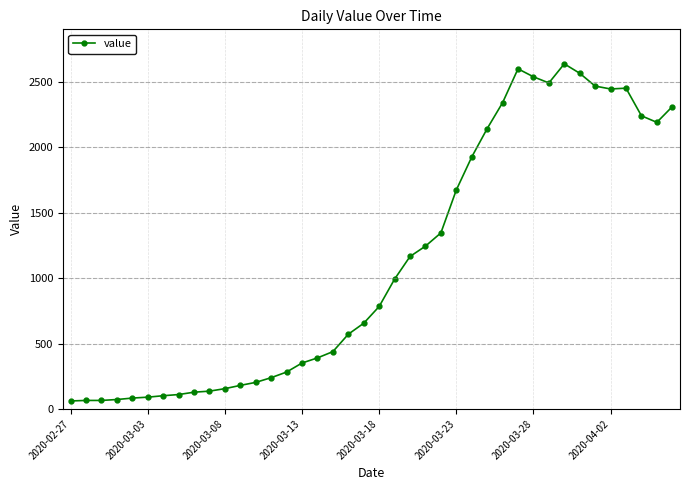

What is the difference between the maximum and minimum values?

2576